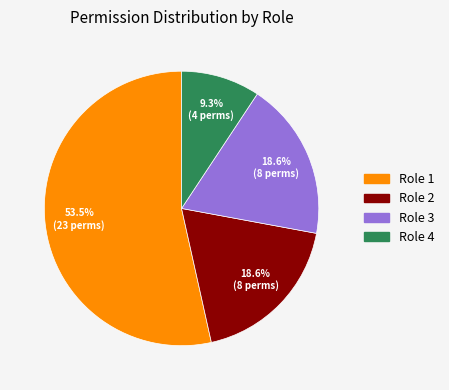

Which has a higher value, Role 4 or Role 3?

Role 3